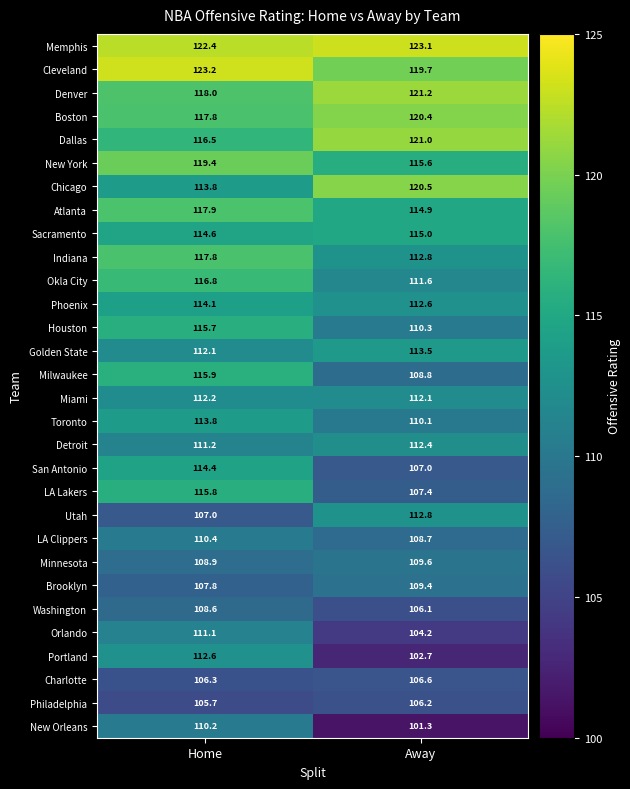

What is the spread (max minus min) of values at Home?

17.5